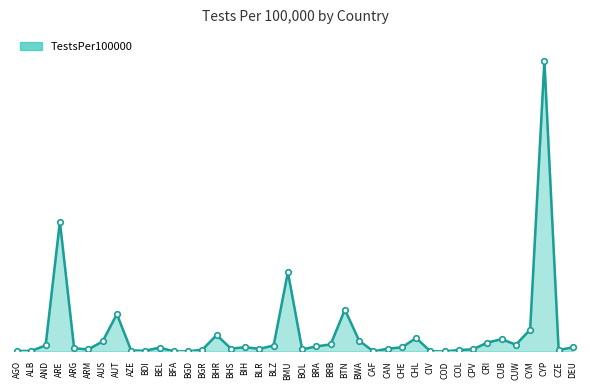

What position from the right is BFA?

29